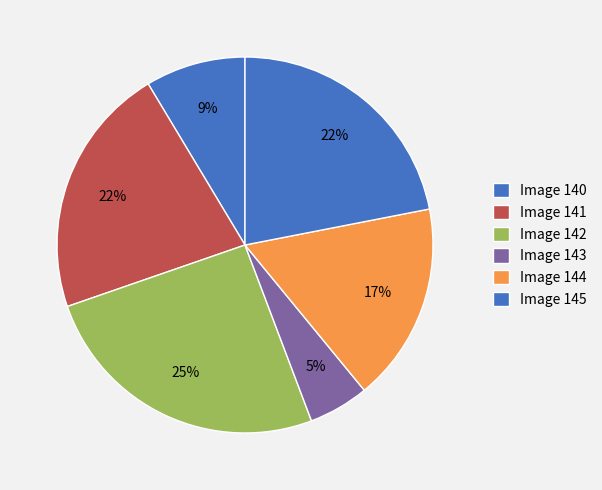

Which category has the smallest portion of the pie?

143